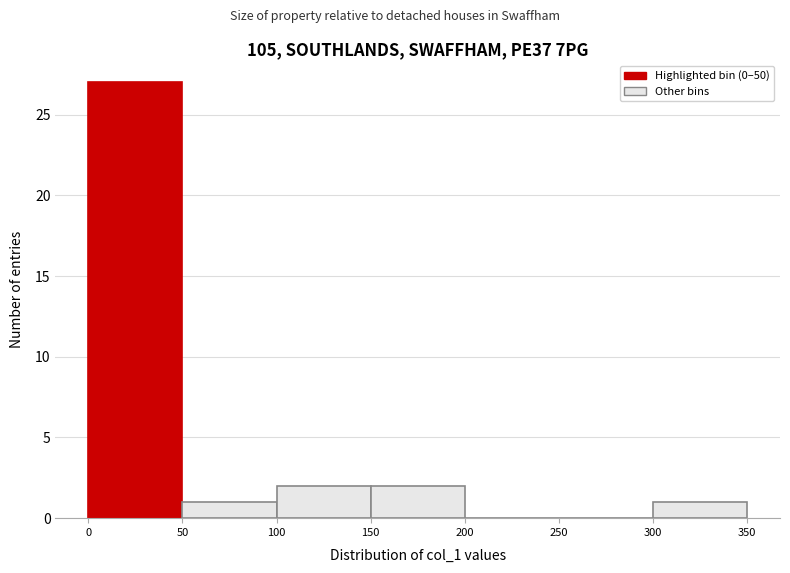

How tall is the bar that spans 150 to 200 on the x-axis? The values are not printed on the chart, so give them approximately, as read against the axis.

2